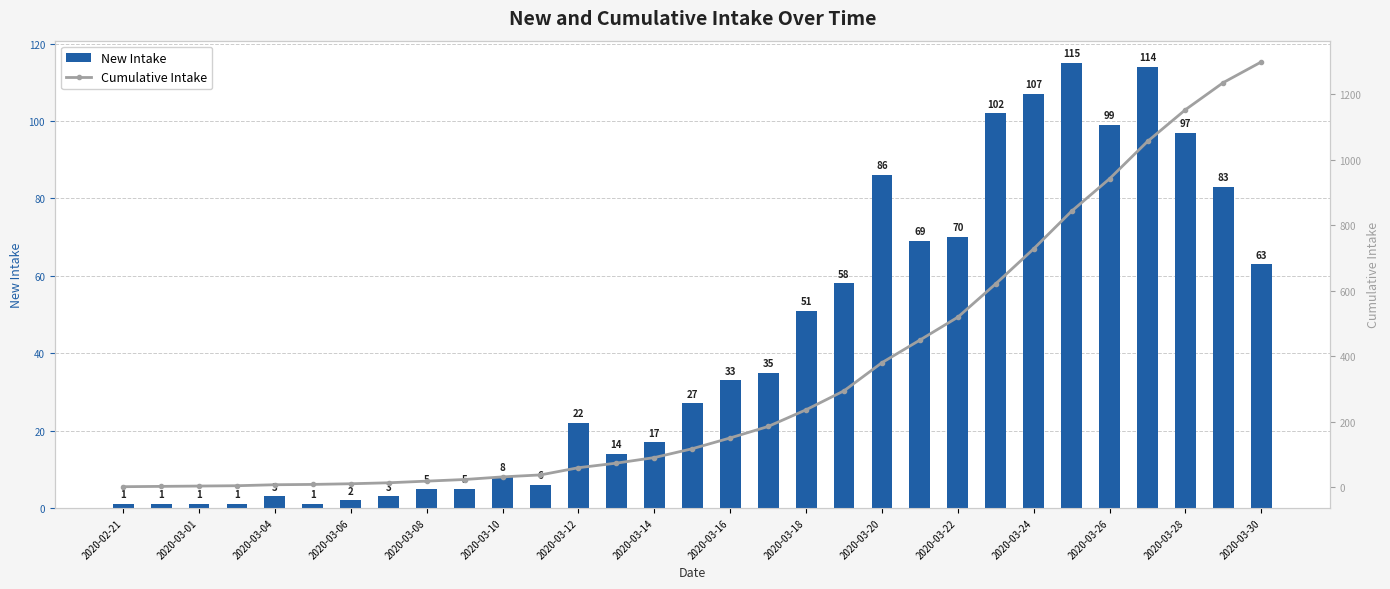

How many groups of bars are there?

31